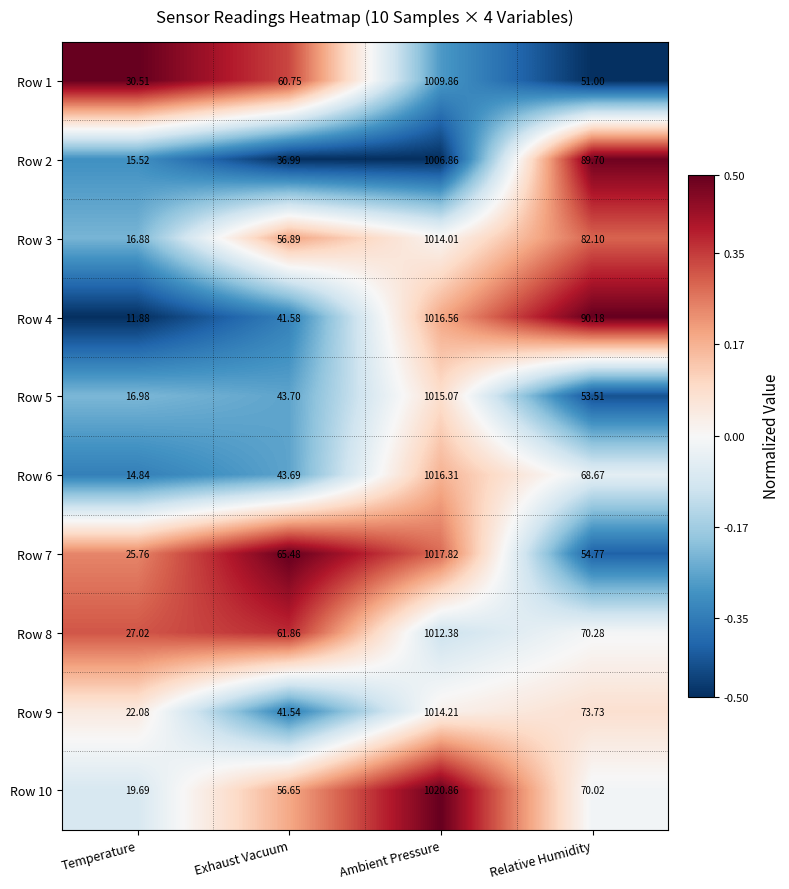

Which label corresponds to the largest value in the chart?

Ambient Pressure